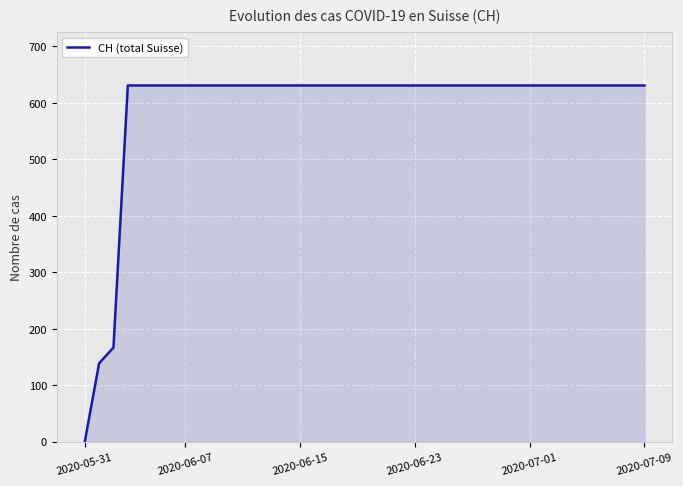

What is the difference between the maximum and minimum values?

631